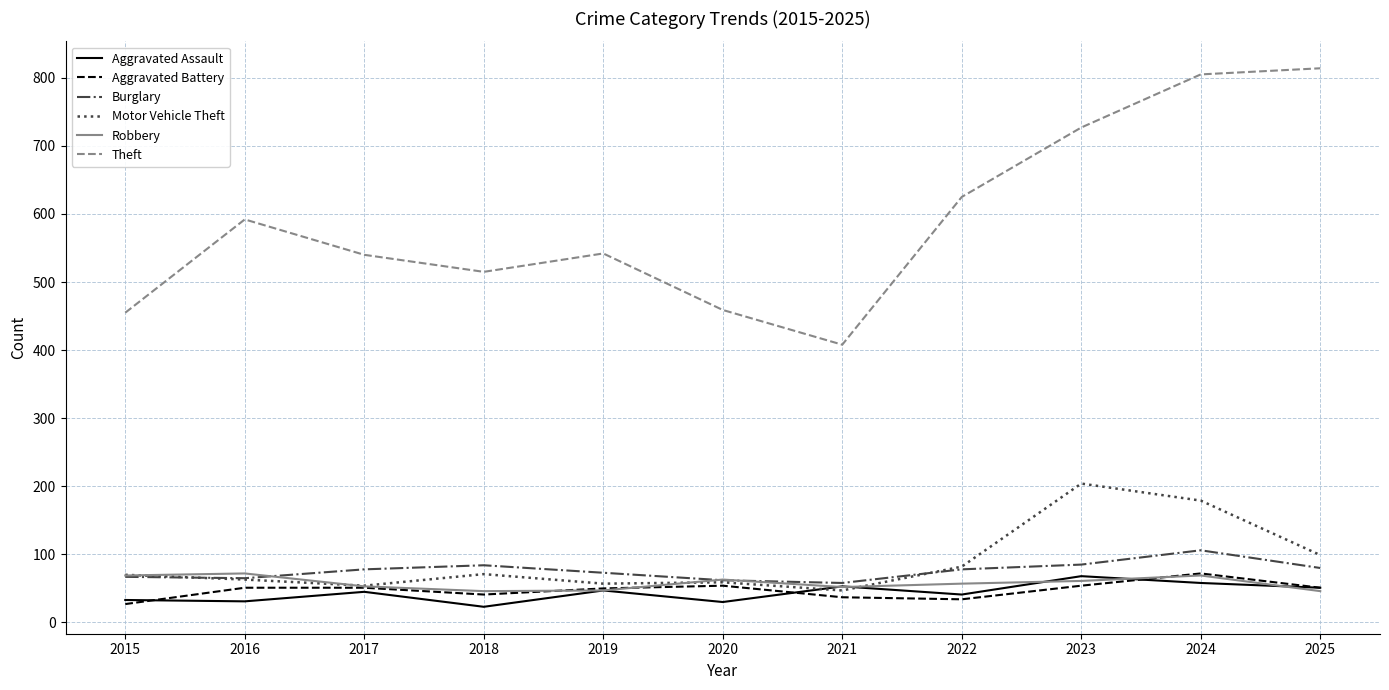

Does the chart display data point markers on the line(s)?

No